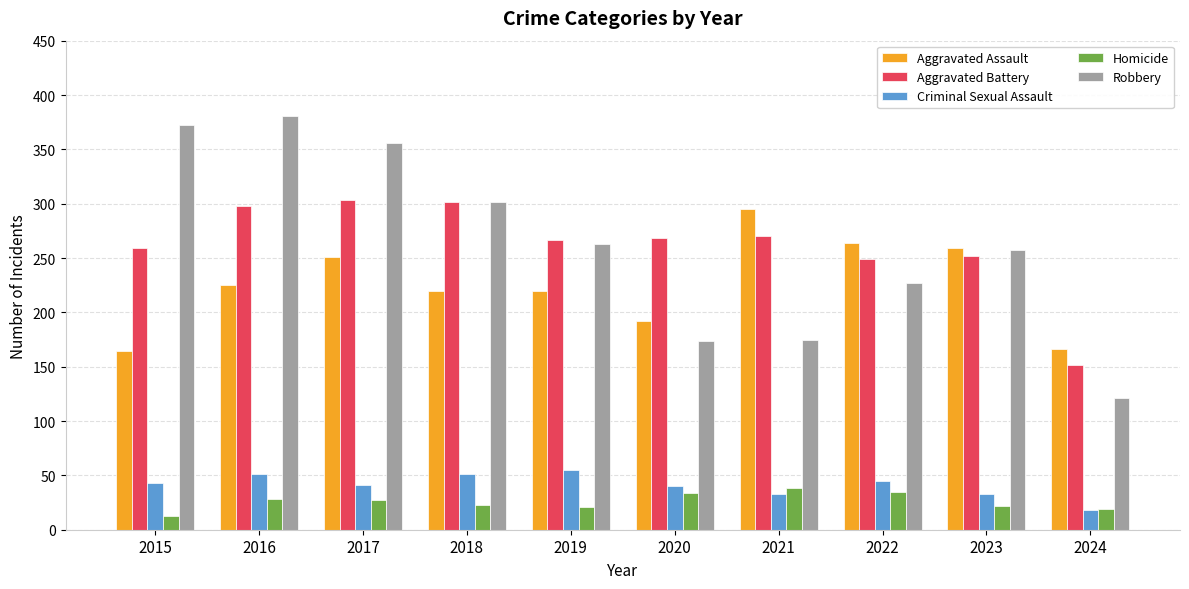

At how many categories does at least one series exceed 69?

10